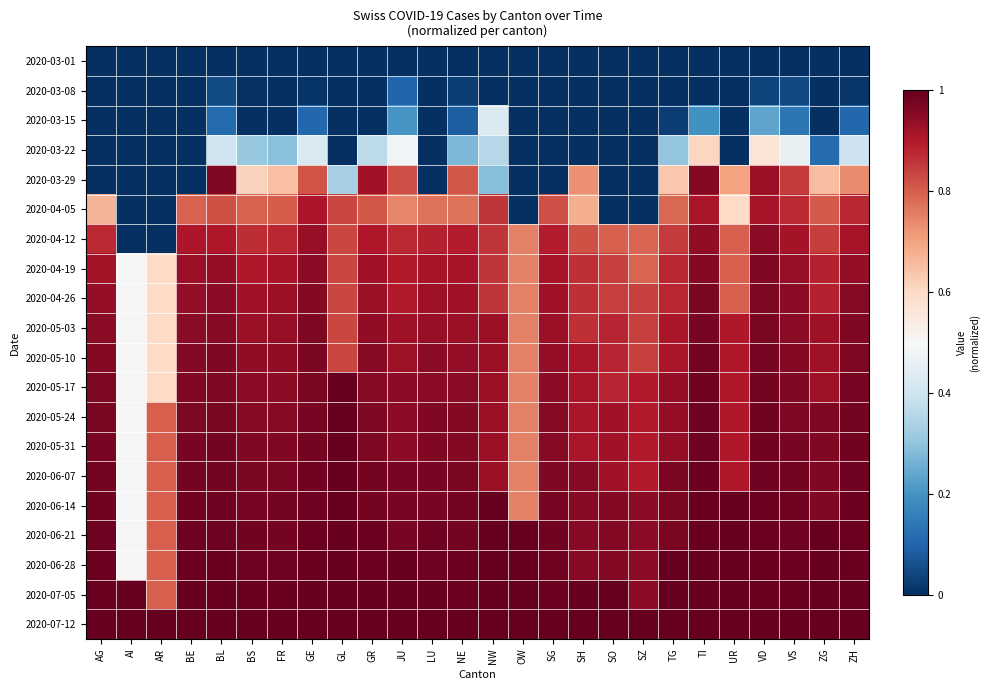

Which category has the lowest value across all series?

AG